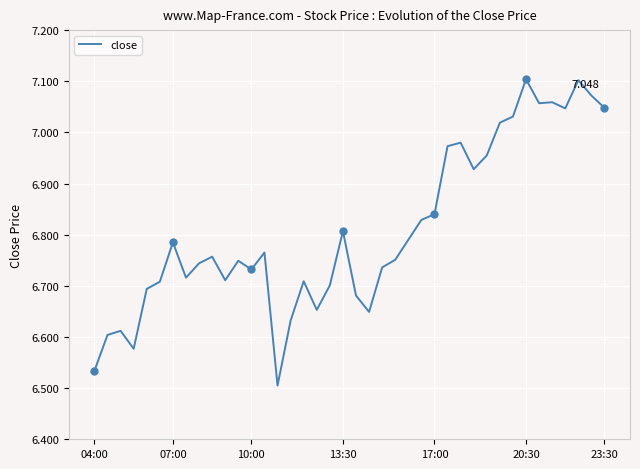

True or false: there are more than 0 points higher than both neighbors.

True